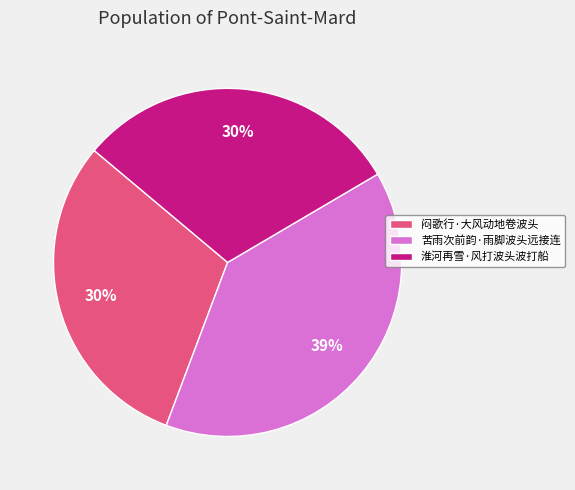

To the nearest percent, what portion does 苦雨次前韵·雨脚波头远接连 represent?

39%